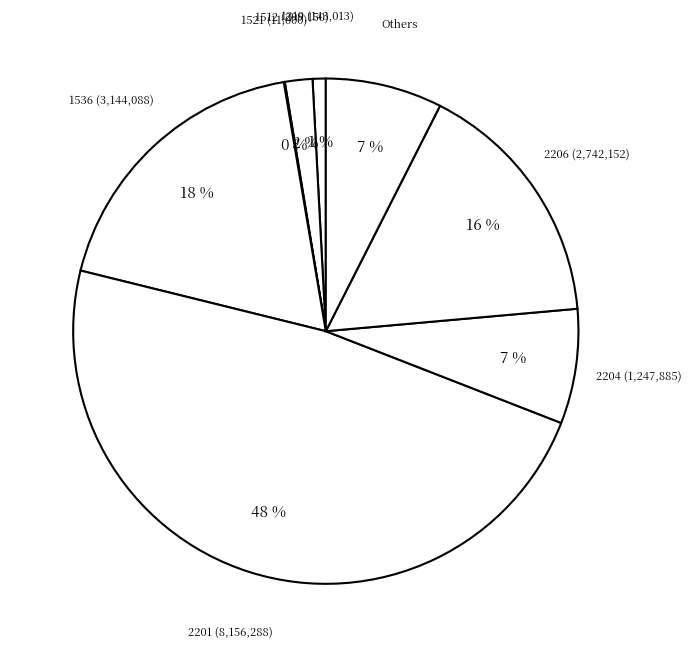

Between 2204 (1,247,885) and 1512 (299,150), which is larger?

2204 (1,247,885)